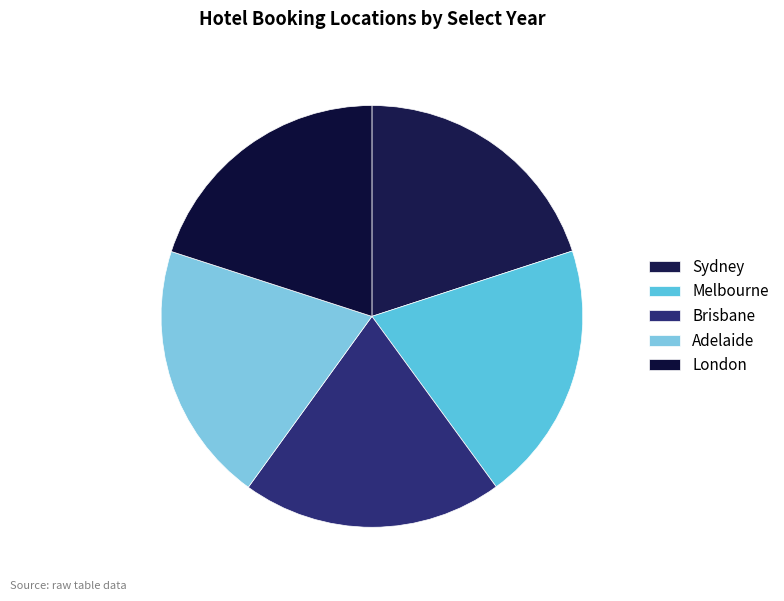

Count the number of slices in the pie.

5